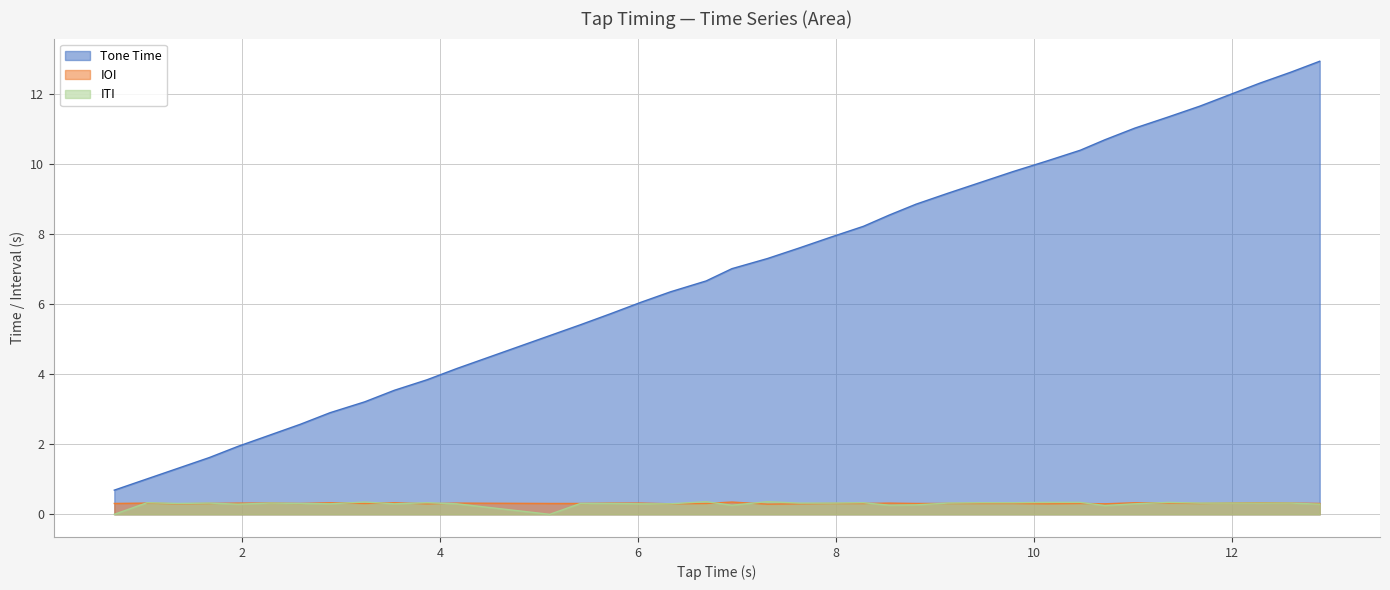

In ITI, how many points are lower than both neighbors (excluding endpoints)?

8